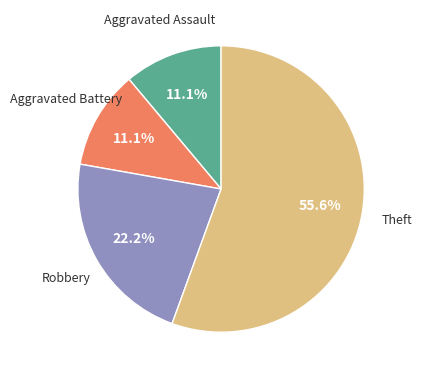

Is there any slice that represents more than half of the pie?

Yes